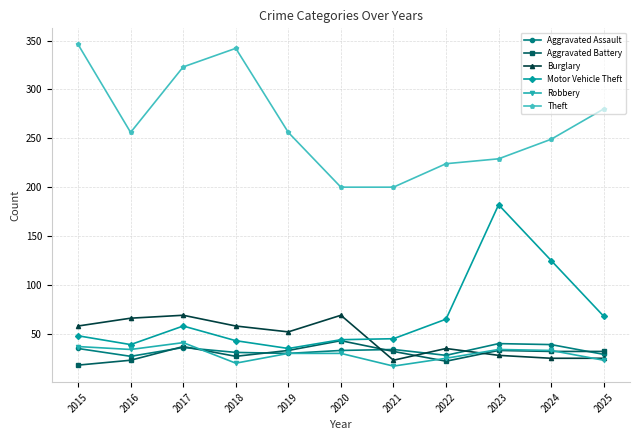

Is it true that Aggravated Assault equals 48 at 2016?

False